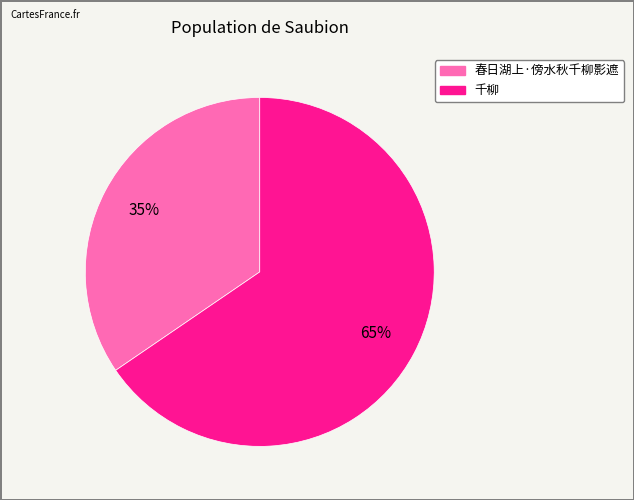

Which slice is the smallest?

春日湖上·傍水秋千柳影遮